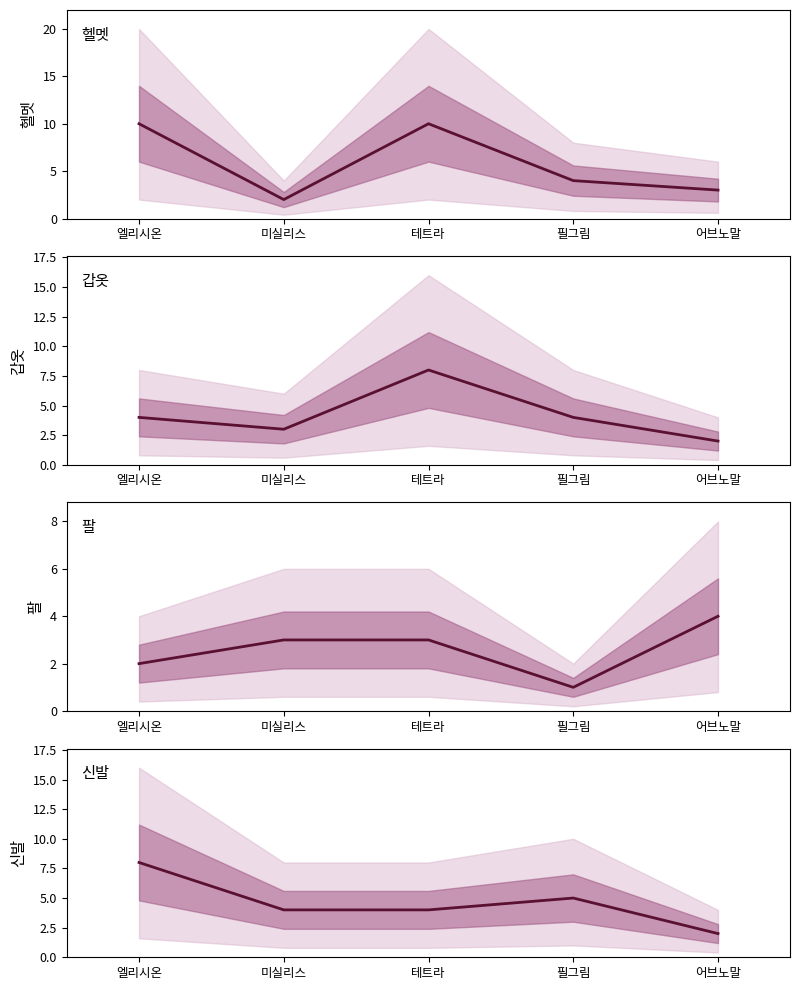

Which series has the largest total across all categories?

헬멧